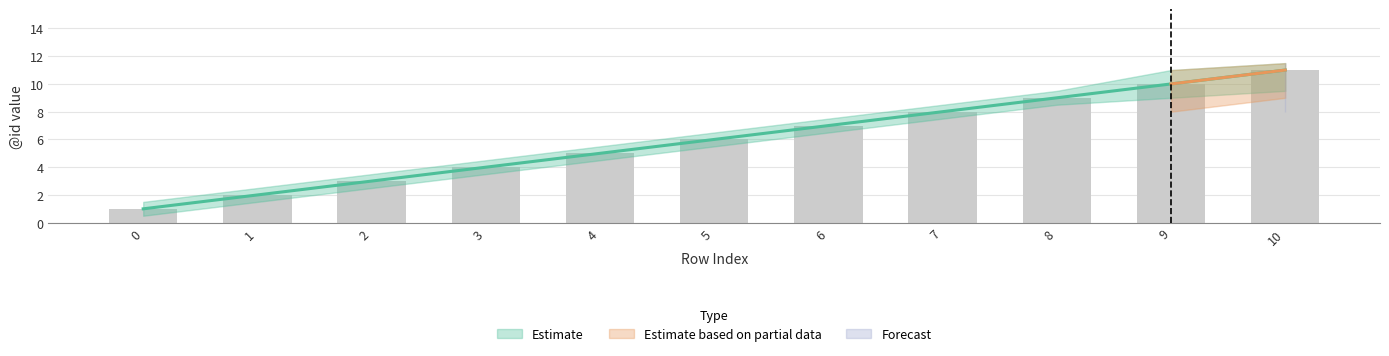

How many data points in Estimate based on partial data are above 0?

2